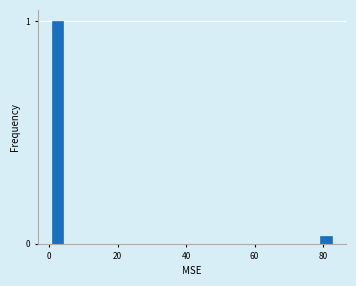

Around what value on the x-axis is the tallest bar? Give the approximate position of its centre, as read against the axis.

2